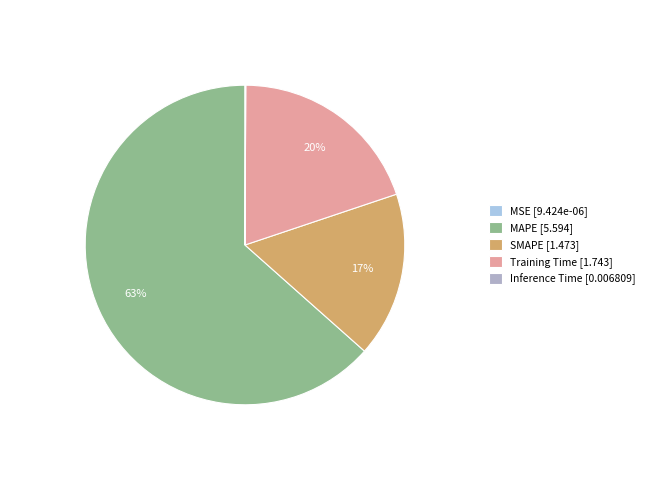

What percentage is the SMAPE slice, to the nearest percent?

17%